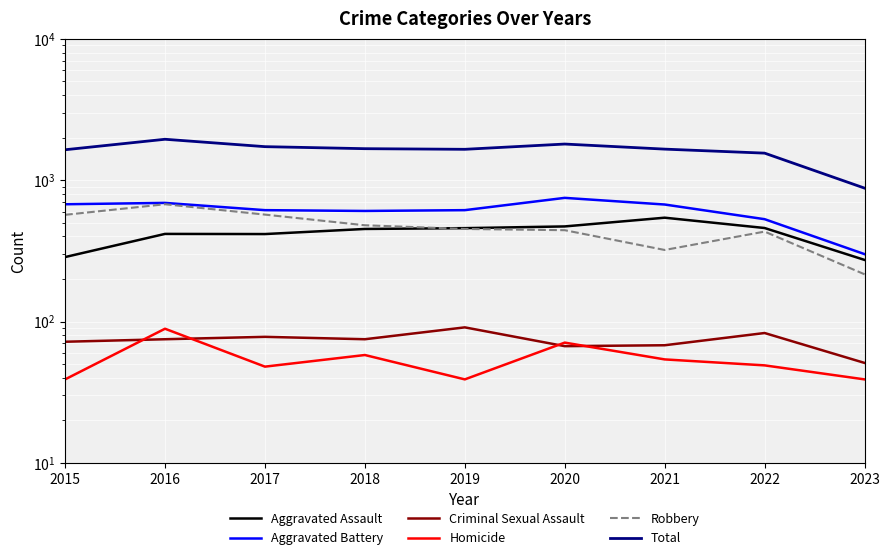

Which category has the lowest value across all series?

2015